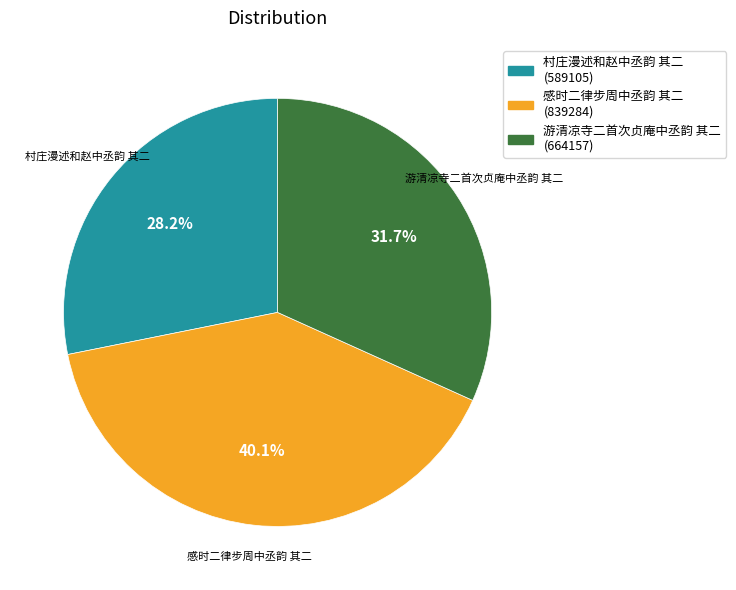

What is the largest slice in the pie chart?

感时二律步周中丞韵 其二